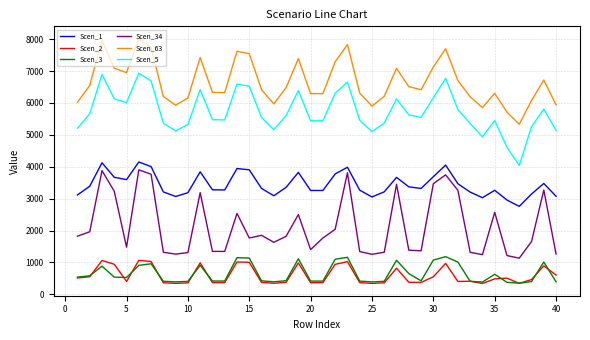

True or false: Scen_63 and Scen_5 intersect in this chart.

False